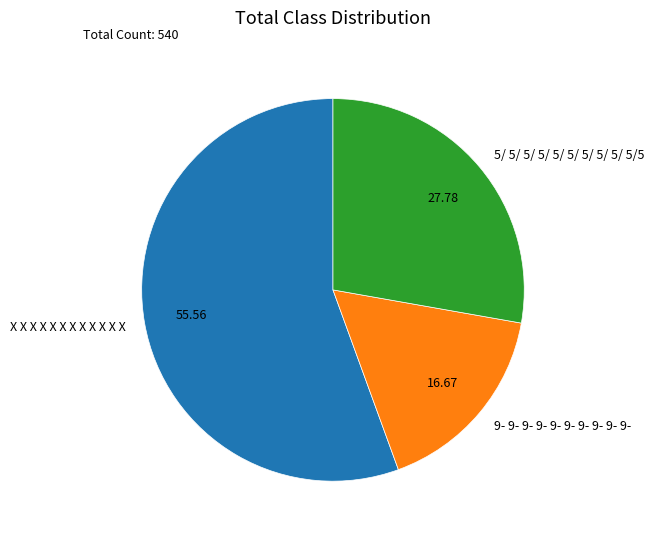

Combined, do X X X X X X X X X X X X and 9- 9- 9- 9- 9- 9- 9- 9- 9- 9- account for over 50%?

Yes